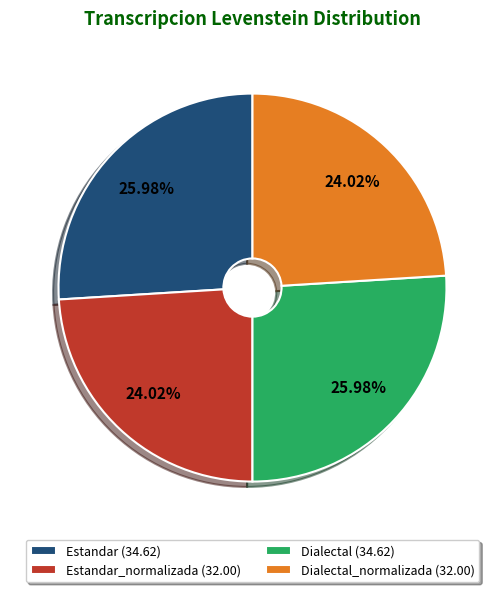

Does Estandar (34.62) represent more than half of the total?

No